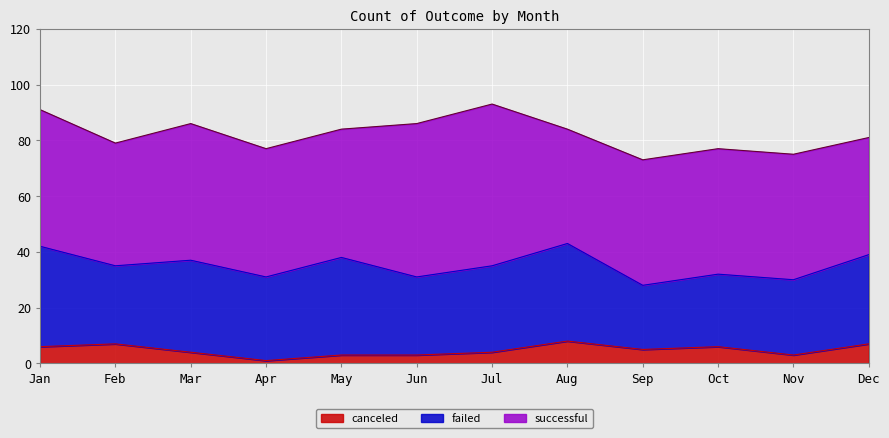

At which category does successful reach its first local valley?

Feb